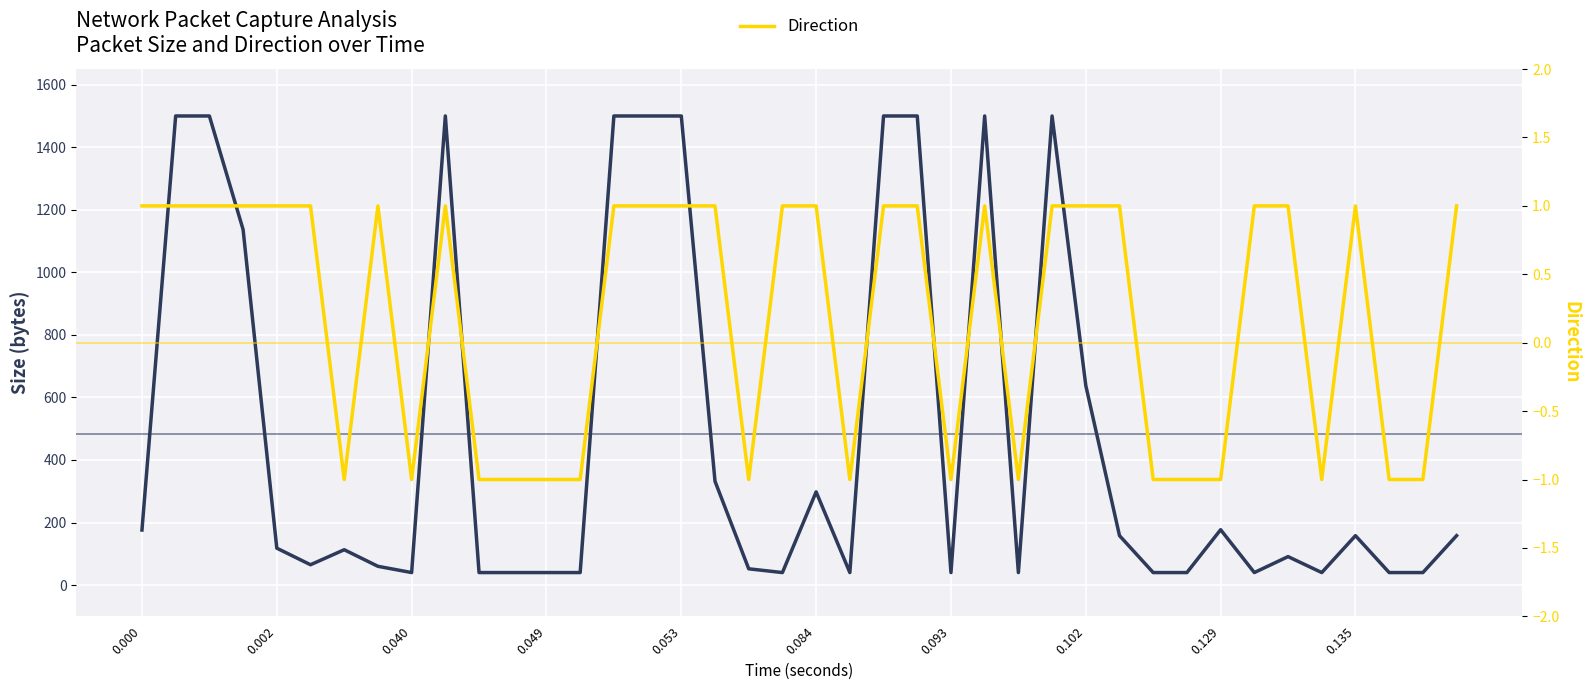

True or false: Direction and Packet Size (bytes) cross at least once.

False